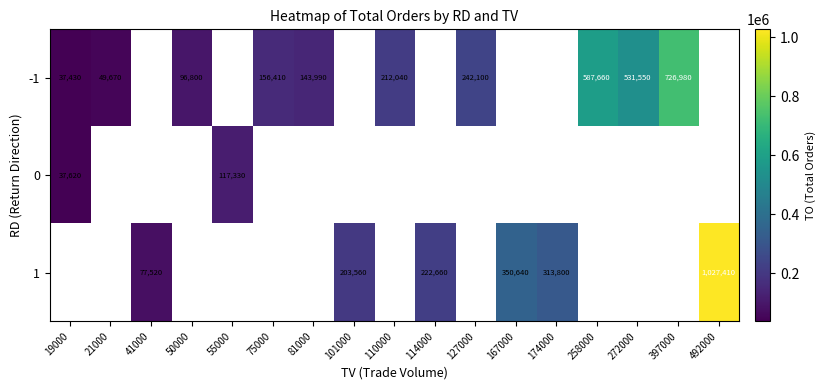

True or false: 1 has a value of 519290 at 167000.

False